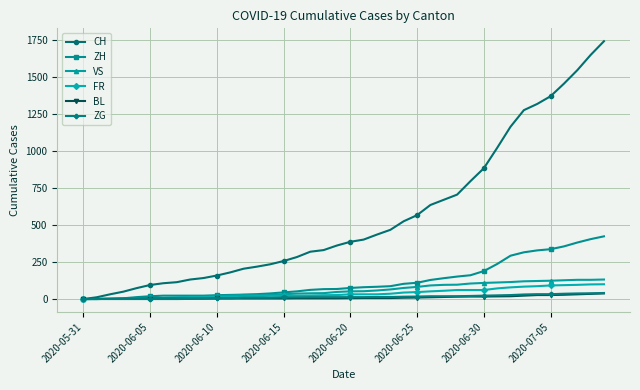

What is the highest value of the ZH series?

424